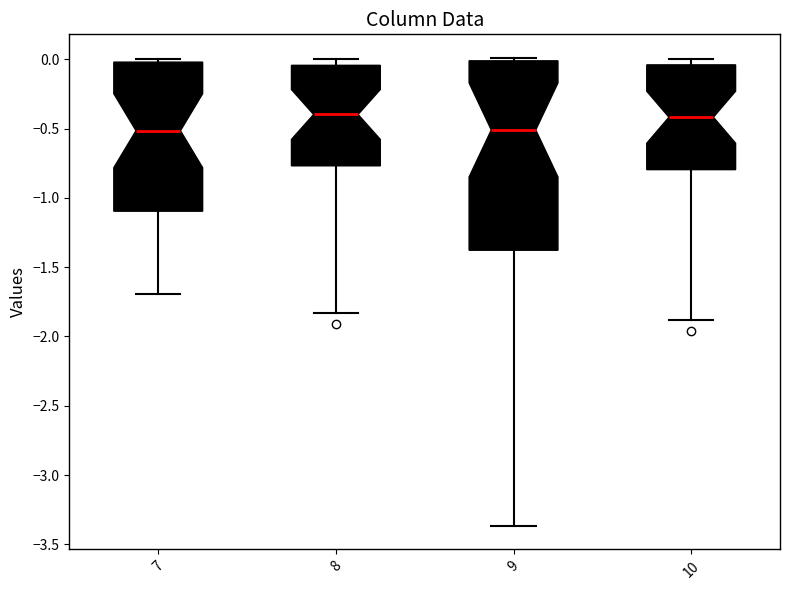

Which box is the tallest, from its lower edge to its upper edge?

9